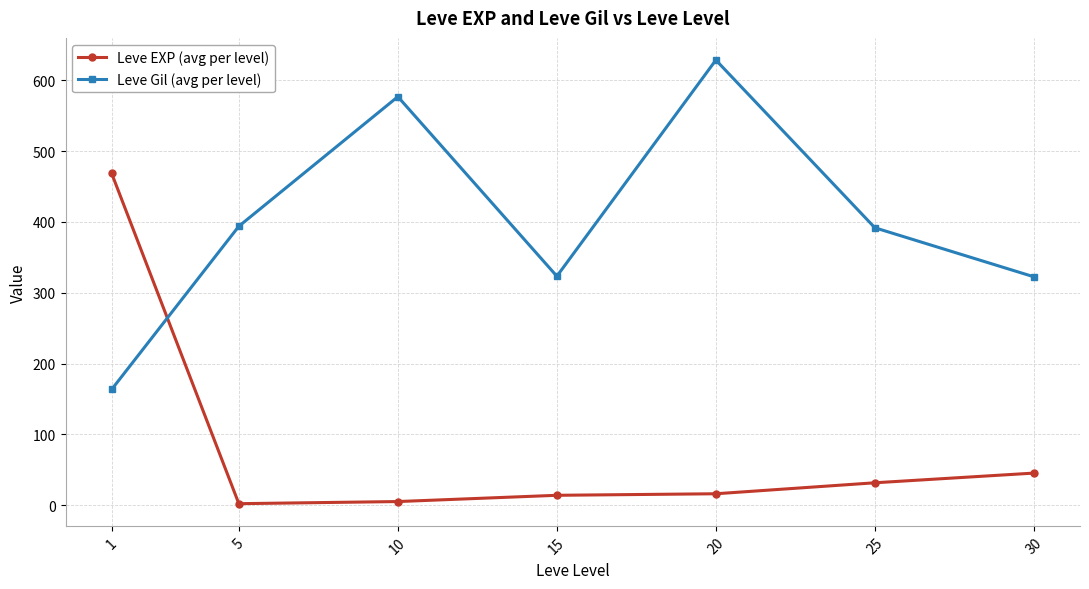

The Leve EXP (avg per level) series shows 16.3 at 20. True or false?

True